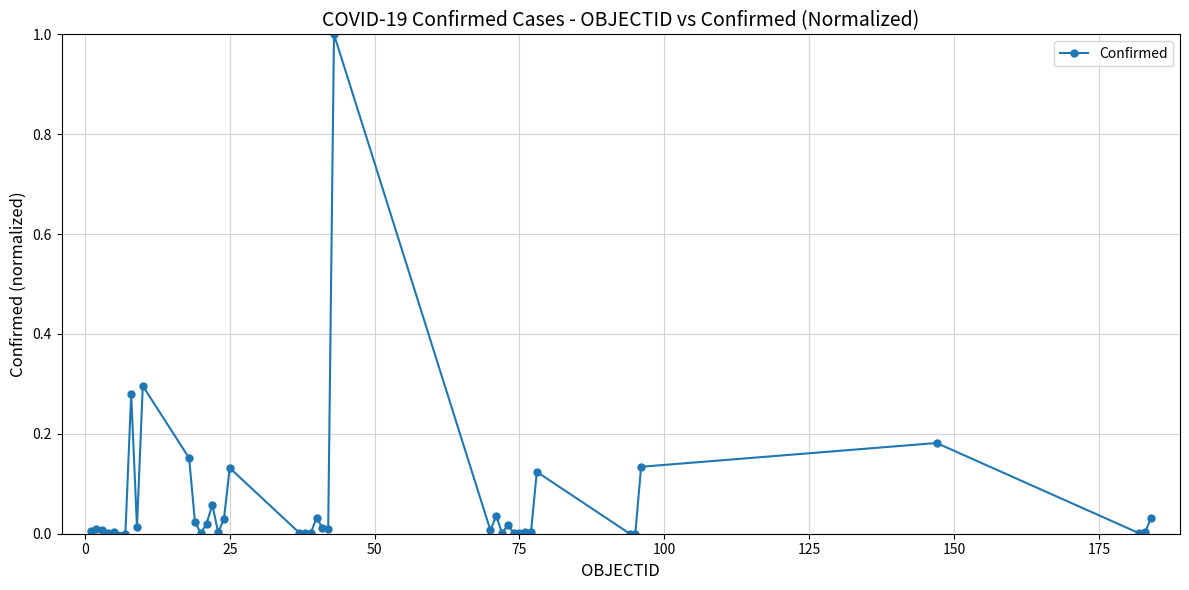

True or false: there are more than 1 points higher than both neighbors.

True